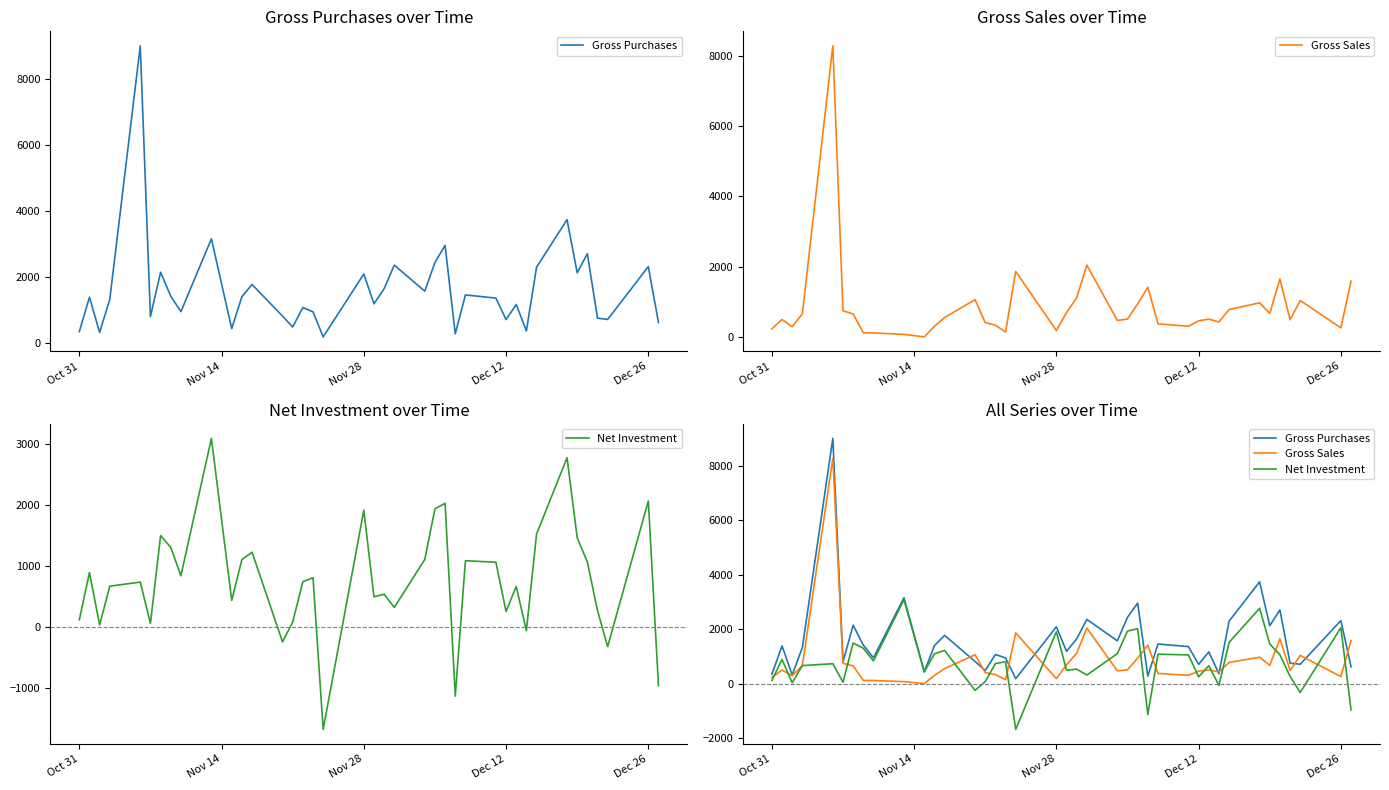

Does the chart have visible grid lines?

No